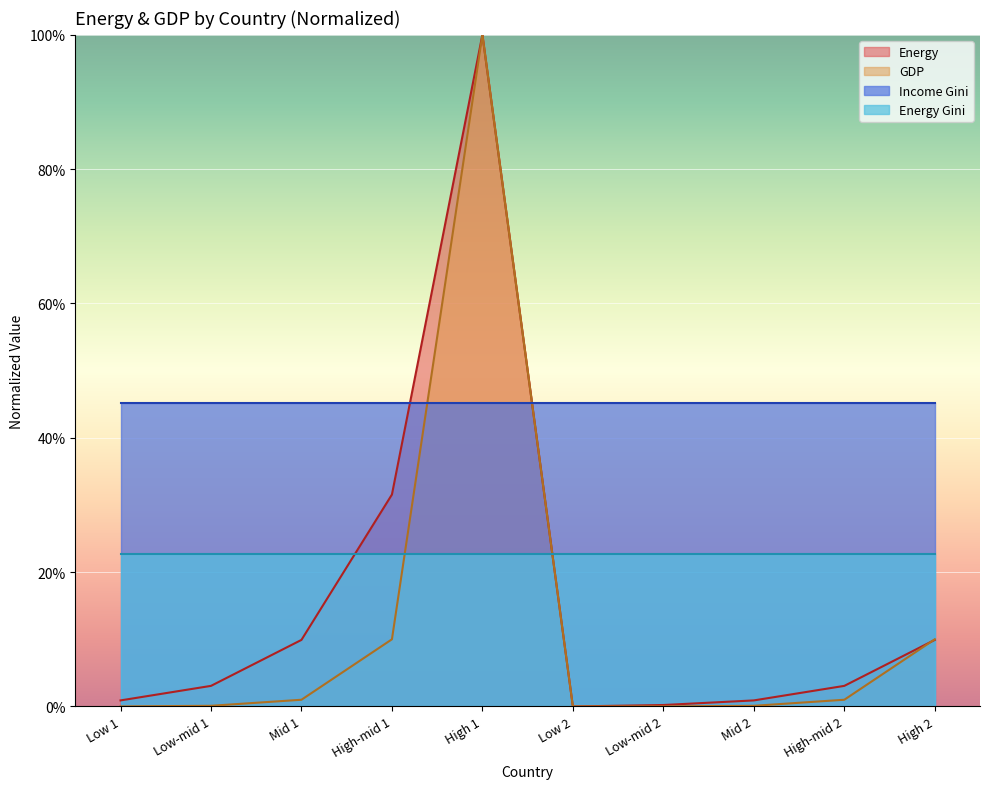

Where do Energy and GDP first cross each other?

High-mid 2 and High 2